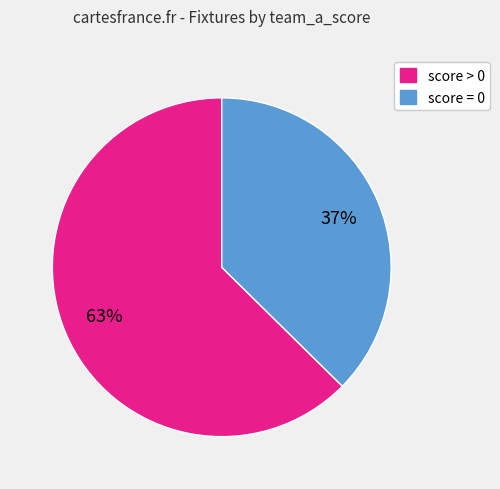

Is there a majority slice in this chart?

Yes